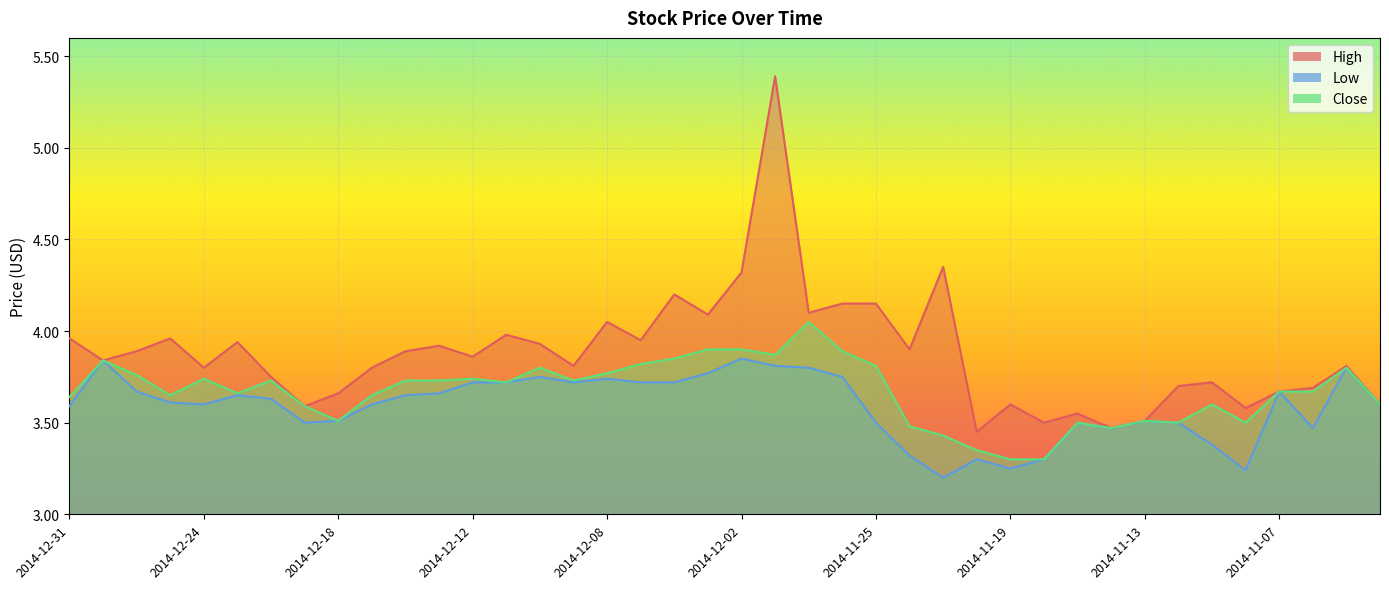

Reading left to right, what are all the values shown in this chart?

High: 4.0	3.8	3.9	4.0	3.8	3.9	3.8	3.6	3.7	3.8	3.9	3.9	3.9	4.0	3.9	3.8	4.0	4.0	4.2	4.1	4.3	5.4	4.1	4.2	4.2	3.9	4.3	3.5	3.6	3.5	3.5	3.5	3.5	3.7	3.7	3.6	3.7	3.7	3.8	3.6
Low: 3.6	3.8	3.7	3.6	3.6	3.6	3.6	3.5	3.5	3.6	3.6	3.7	3.7	3.7	3.8	3.7	3.7	3.7	3.7	3.8	3.9	3.8	3.8	3.8	3.5	3.3	3.2	3.3	3.2	3.3	3.5	3.5	3.5	3.5	3.4	3.2	3.7	3.5	3.8	3.6
Close: 3.6	3.8	3.8	3.6	3.7	3.7	3.7	3.6	3.5	3.6	3.7	3.7	3.7	3.7	3.8	3.7	3.8	3.8	3.9	3.9	3.9	3.9	4.0	3.9	3.8	3.5	3.4	3.4	3.3	3.3	3.5	3.5	3.5	3.5	3.6	3.5	3.7	3.7	3.8	3.6